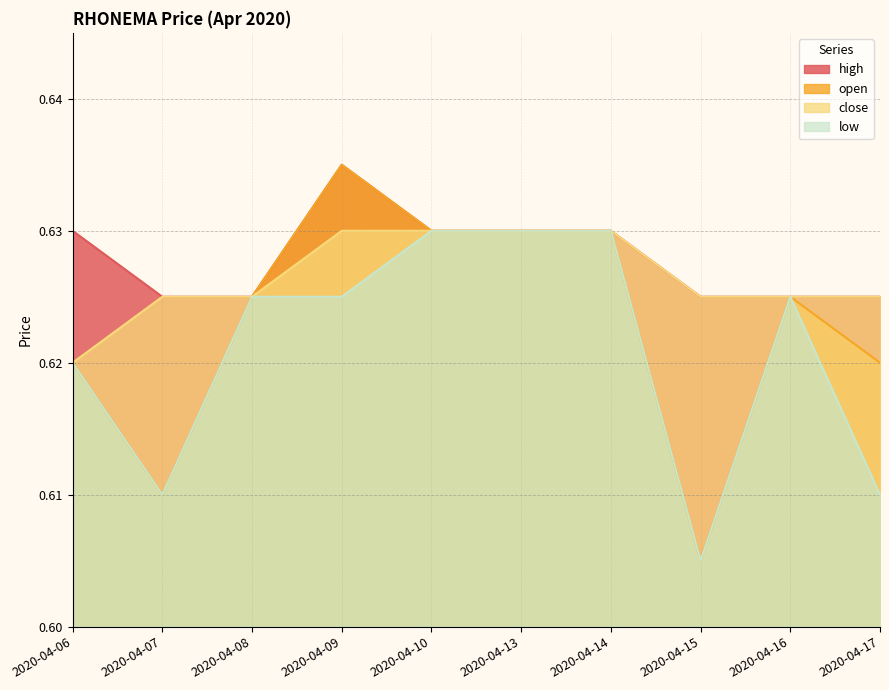

What are all the series names shown in the legend?

high, open, close, low